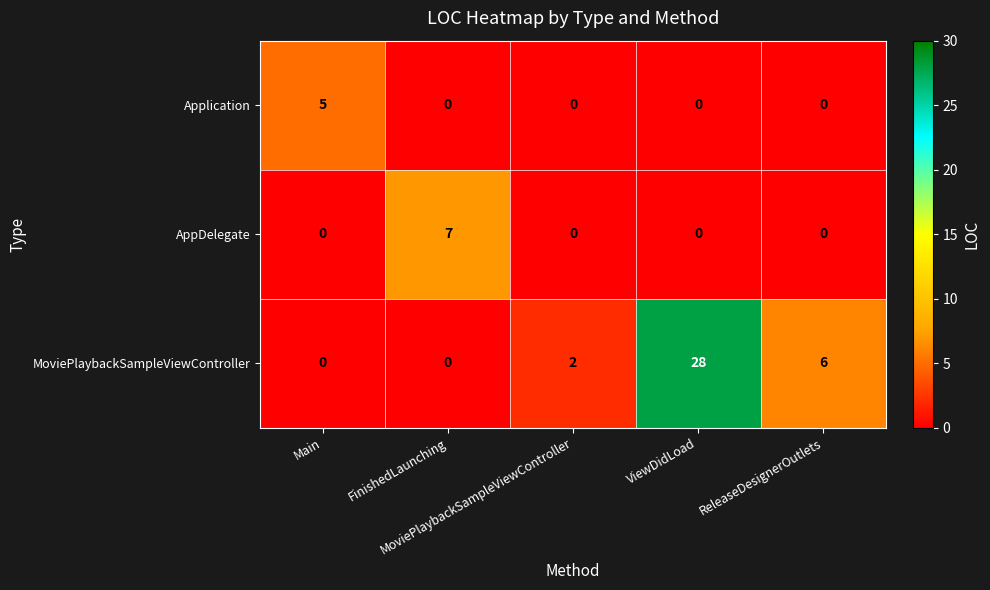

How many Application values are between 0 and 1?

4